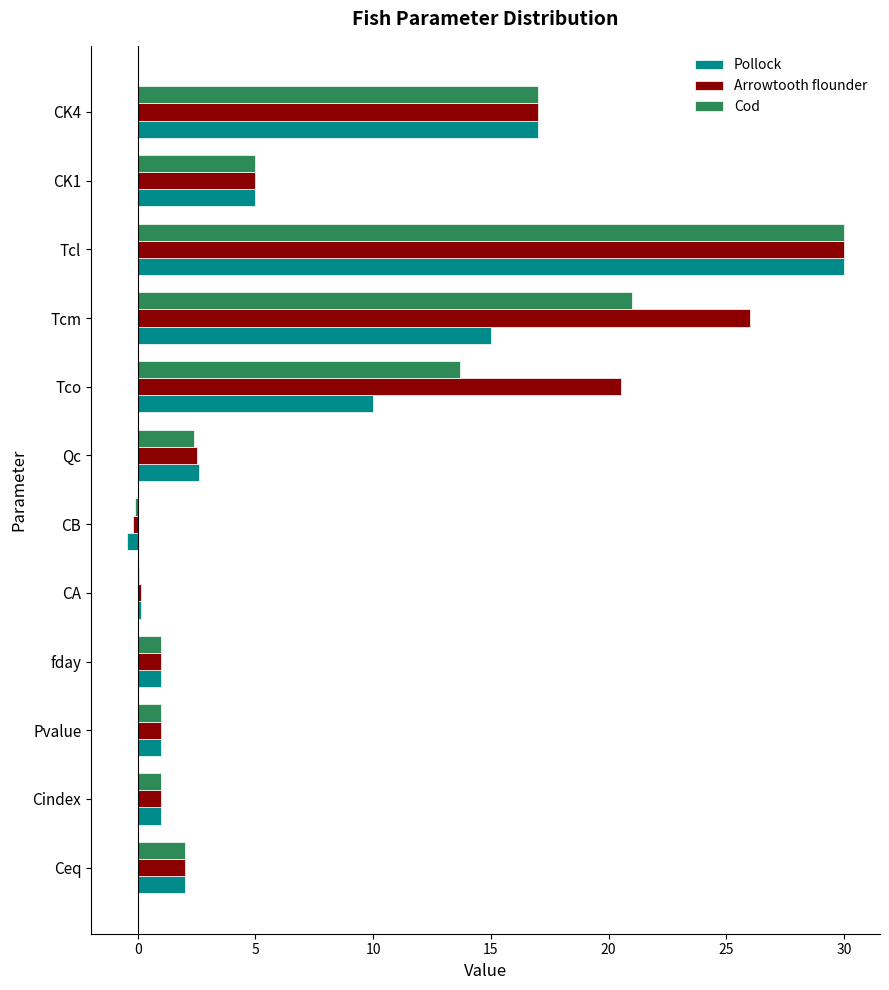

At which category is the sum across all series the highest?

Tcl